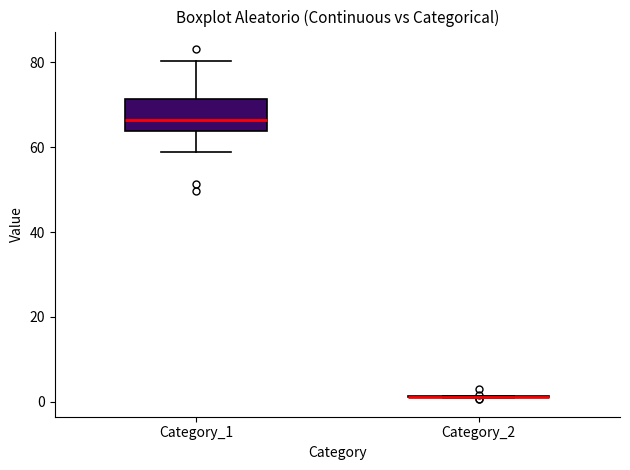

Reading left to right, read every box against the y-axis: the position of its median line, the range the box covers, and the ends of its whiskers. The values are not printed on the chart, so give them approximately, as read against the axis.

Category_1: median 66, box 64 to 72, whiskers 58 to 80
Category_2: box collapsed to a line at 2, whiskers 0 to 2